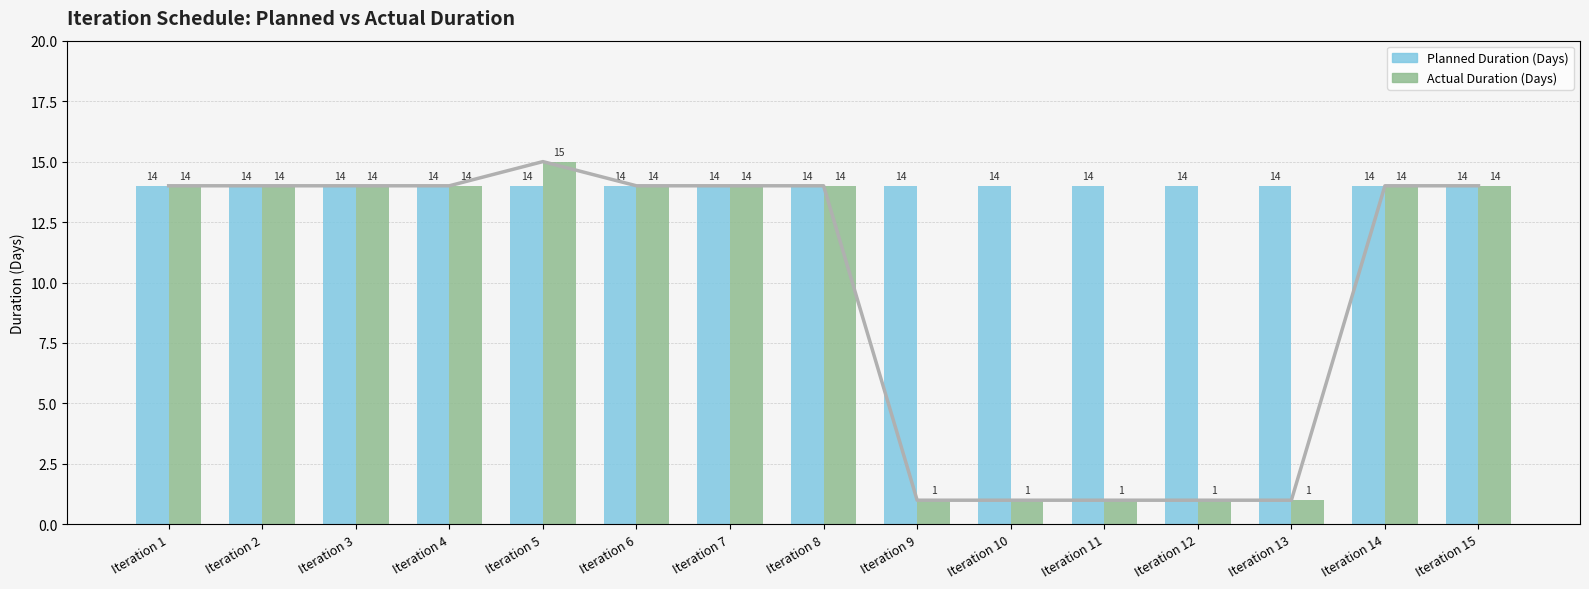

Reading left to right, what are all the values shown in this chart?

Planned Duration (Days): Iteration 1=14	Iteration 2=14	Iteration 3=14	Iteration 4=14	Iteration 5=14	Iteration 6=14	Iteration 7=14	Iteration 8=14	Iteration 9=14	Iteration 10=14	Iteration 11=14	Iteration 12=14	Iteration 13=14	Iteration 14=14	Iteration 15=14
Actual Duration (Days): Iteration 1=14	Iteration 2=14	Iteration 3=14	Iteration 4=14	Iteration 5=15	Iteration 6=14	Iteration 7=14	Iteration 8=14	Iteration 9=1	Iteration 10=1	Iteration 11=1	Iteration 12=1	Iteration 13=1	Iteration 14=14	Iteration 15=14
Actual trend: Iteration 1=14	Iteration 2=14	Iteration 3=14	Iteration 4=14	Iteration 5=15	Iteration 6=14	Iteration 7=14	Iteration 8=14	Iteration 9=1	Iteration 10=1	Iteration 11=1	Iteration 12=1	Iteration 13=1	Iteration 14=14	Iteration 15=14